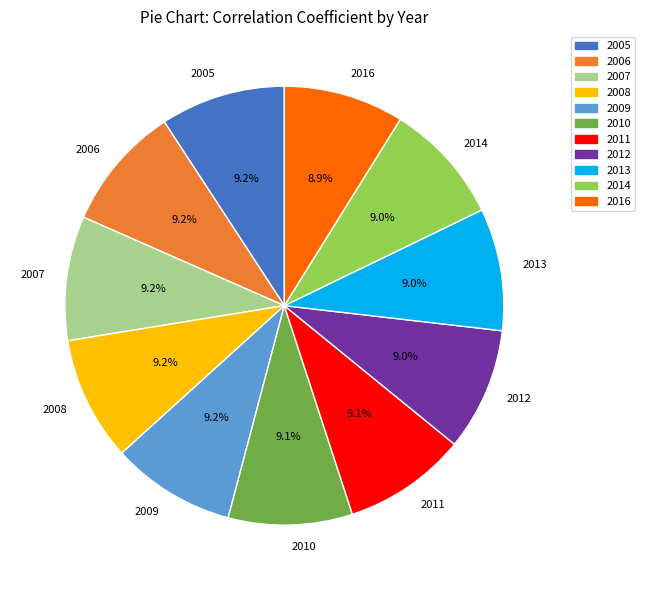

What is the total percentage of 2014 and 2012?

18.0%